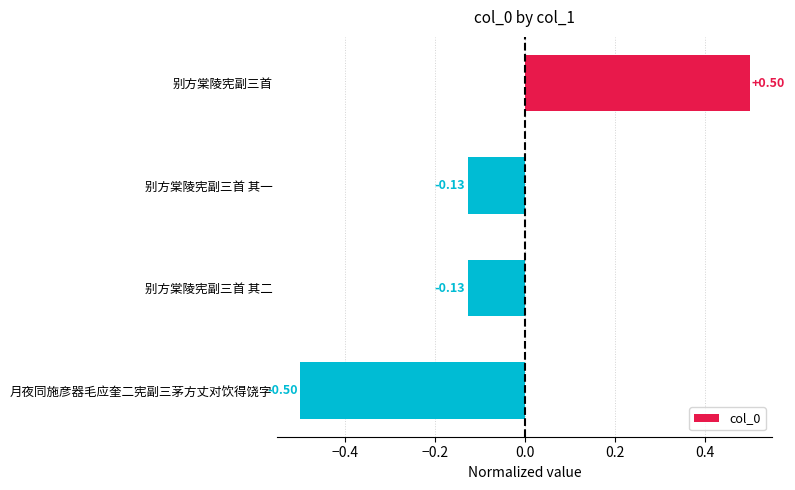

What is the label of the 3rd bar from the bottom?

别方棠陵宪副三首 其一